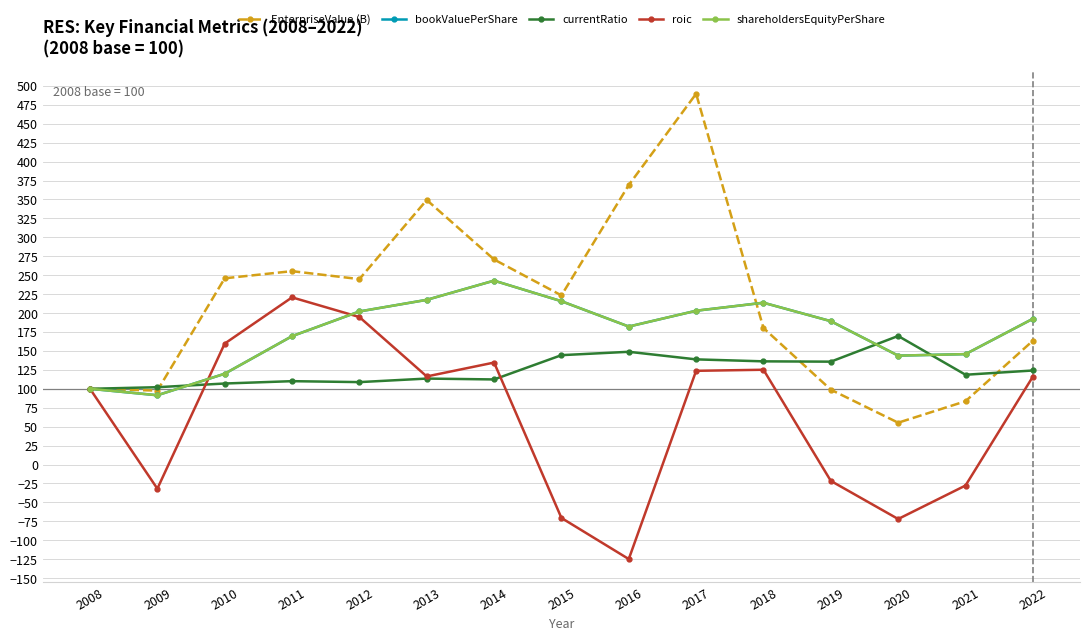

Is this an area chart (filled region under the line)?

No